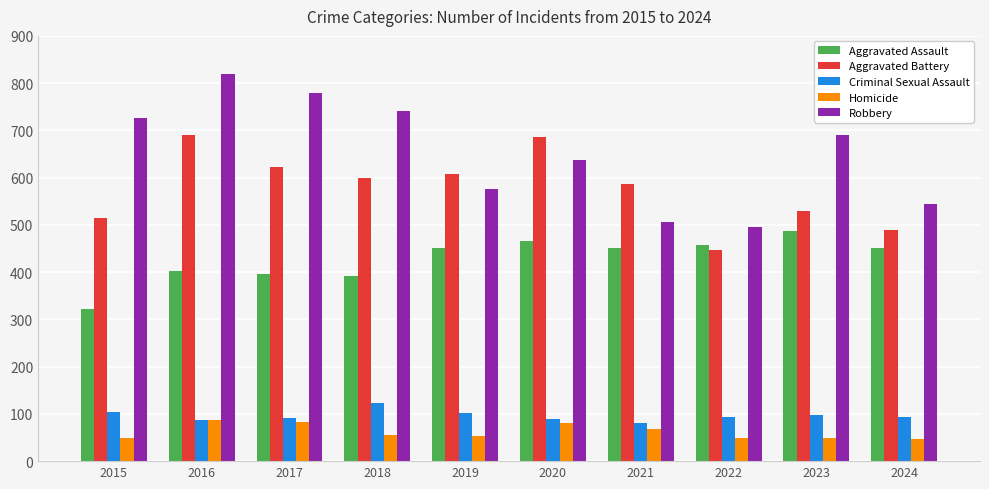

What is the lowest value of the Homicide series?

46